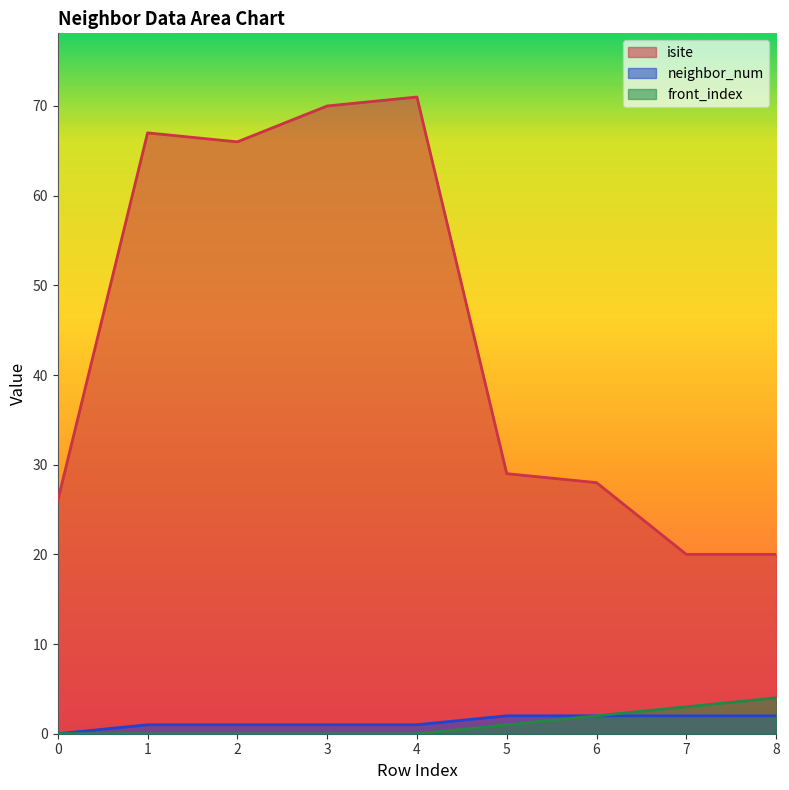

At which category is the sum across all series the highest?

4